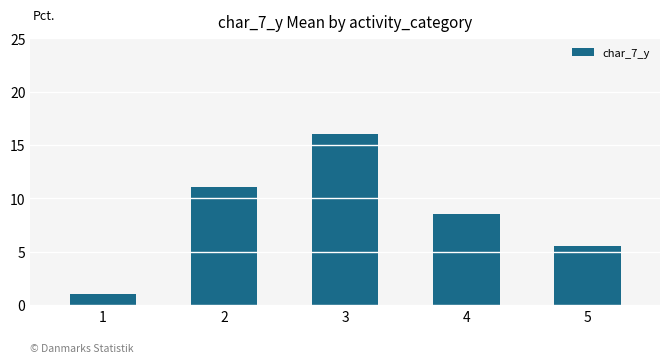

Does the chart contain stacked bars?

No